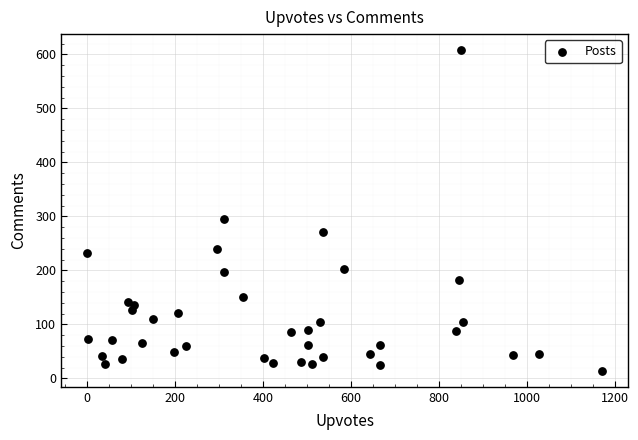

What Y value in the scatter plot is closest to 311?

295